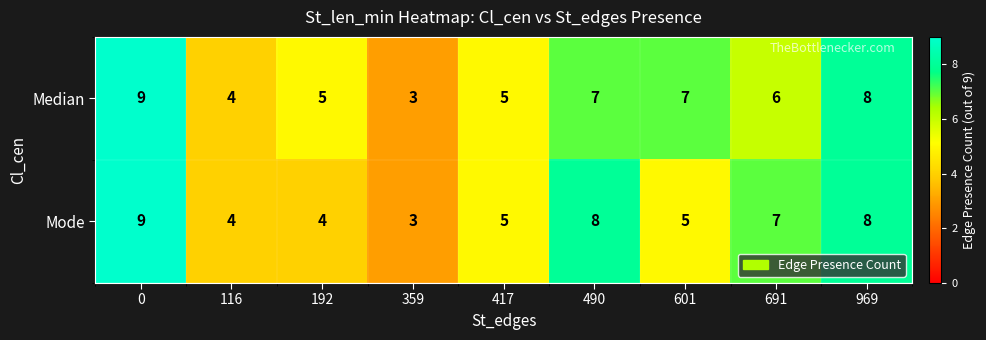

What is the difference between the maximum and minimum values in the Mode series?

6